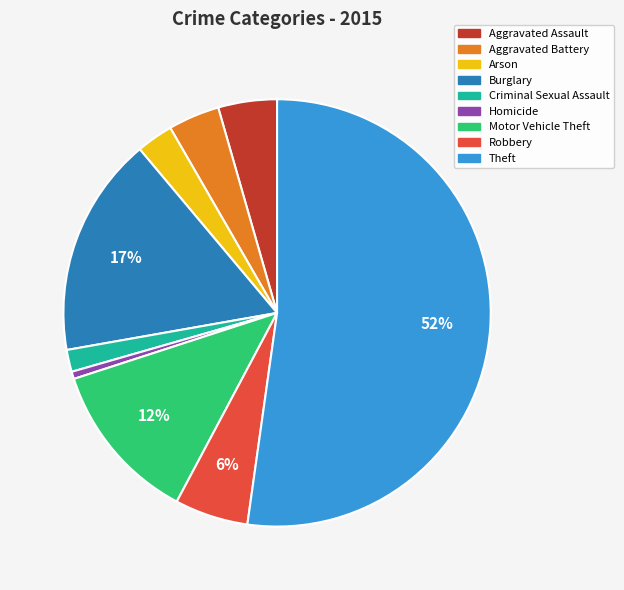

Is it true that Robbery is 6% of the pie?

True